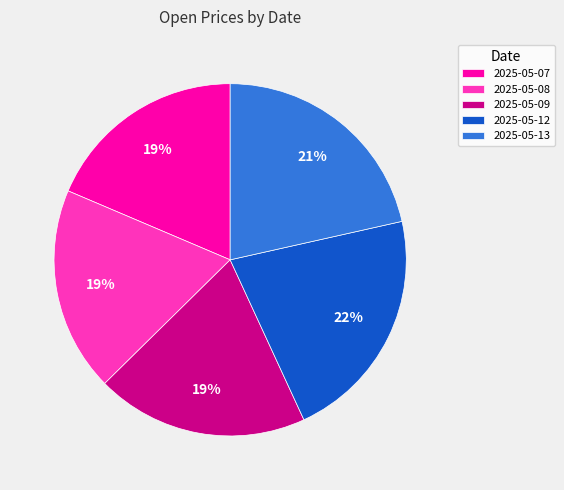

Is there any slice that represents more than half of the pie?

No